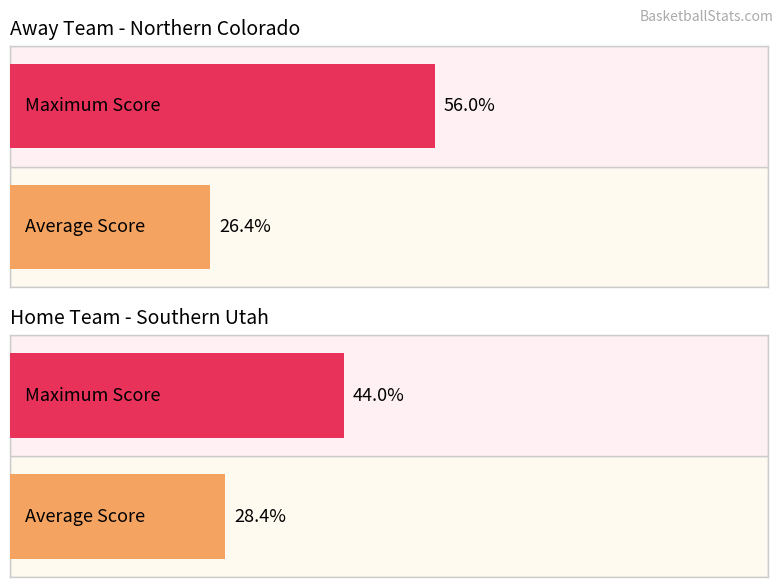

Count the number of data series in this chart.

2